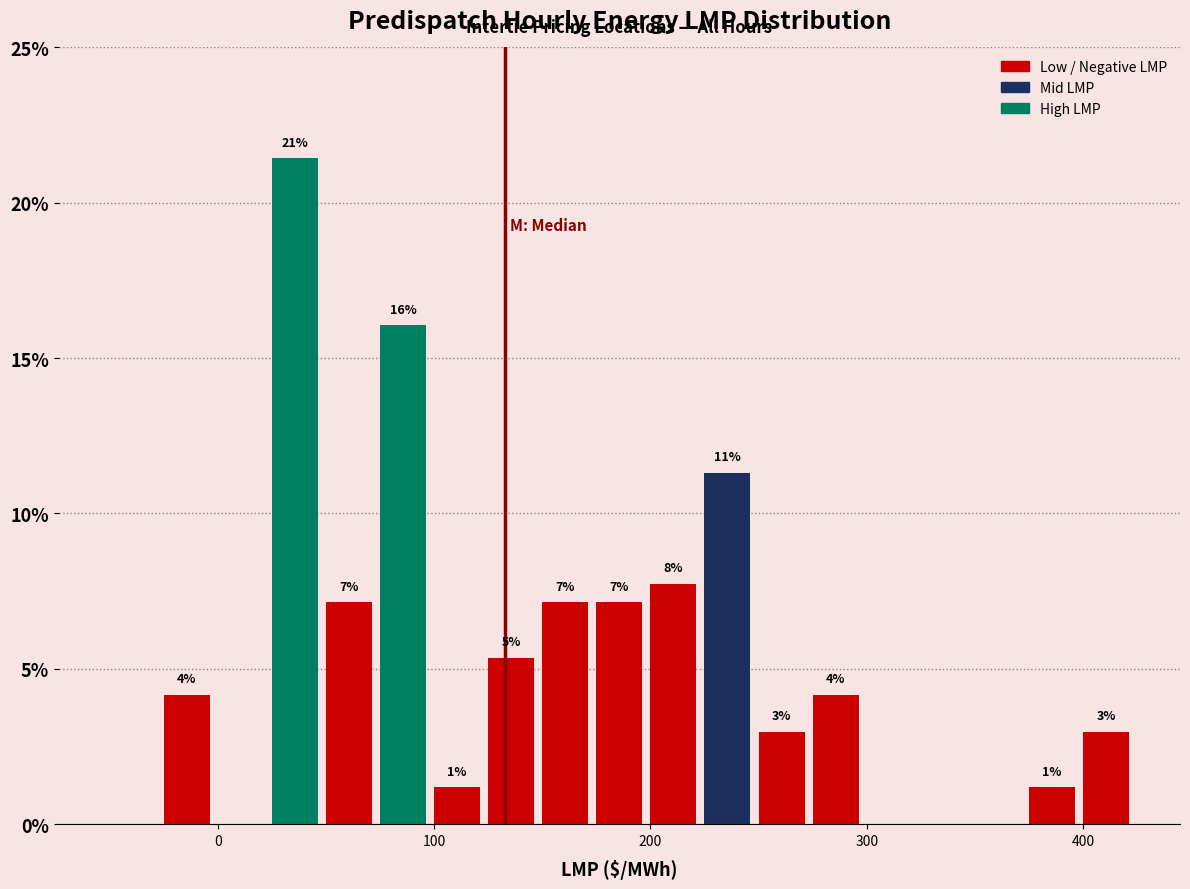

Around what value on the x-axis is the tallest bar? Give the approximate position of its centre, as read against the axis.

40